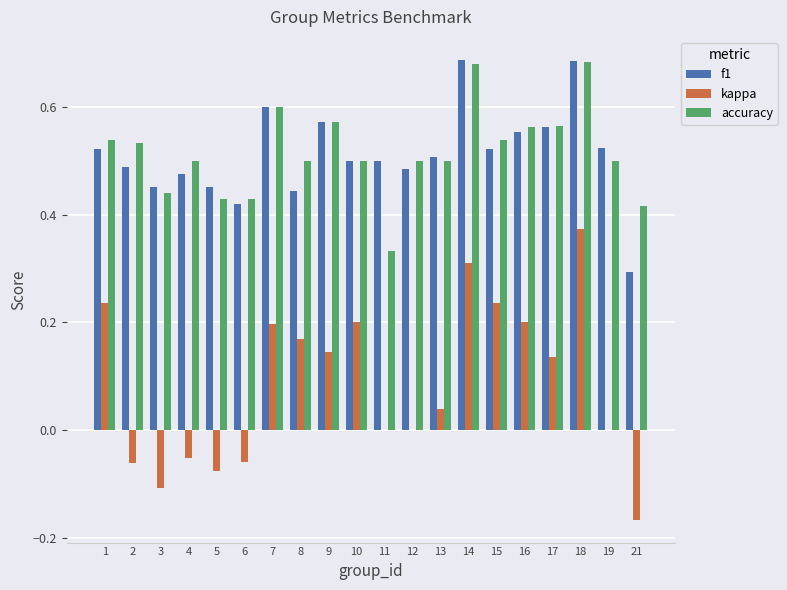

What is the sum of the f1 values at 17 and 10?

1.1